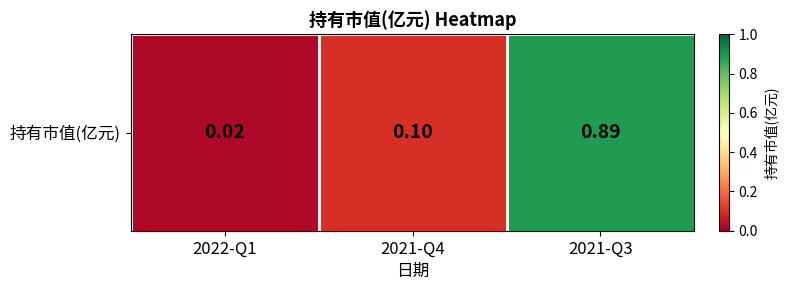

At which label is the value closest to 0?

2022-Q1